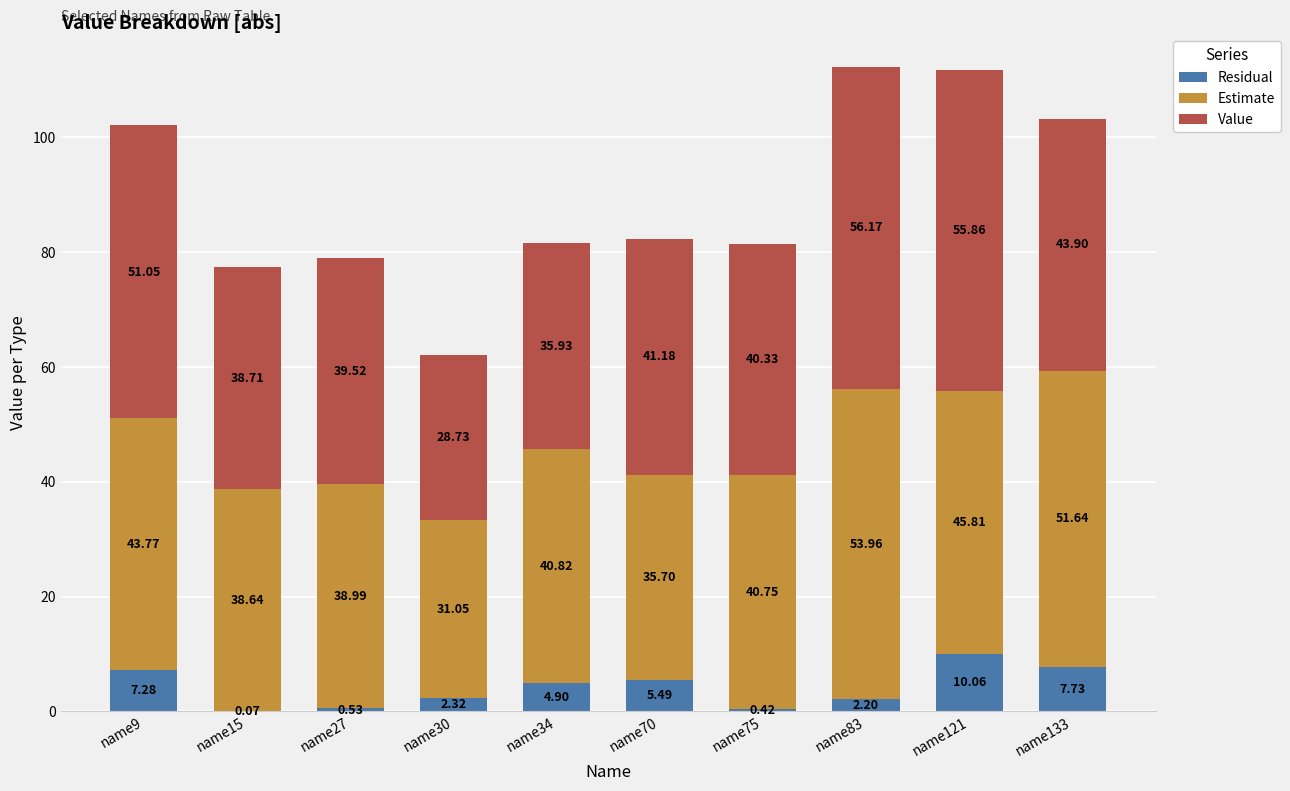

What is the total value across all series at name70?

82.4